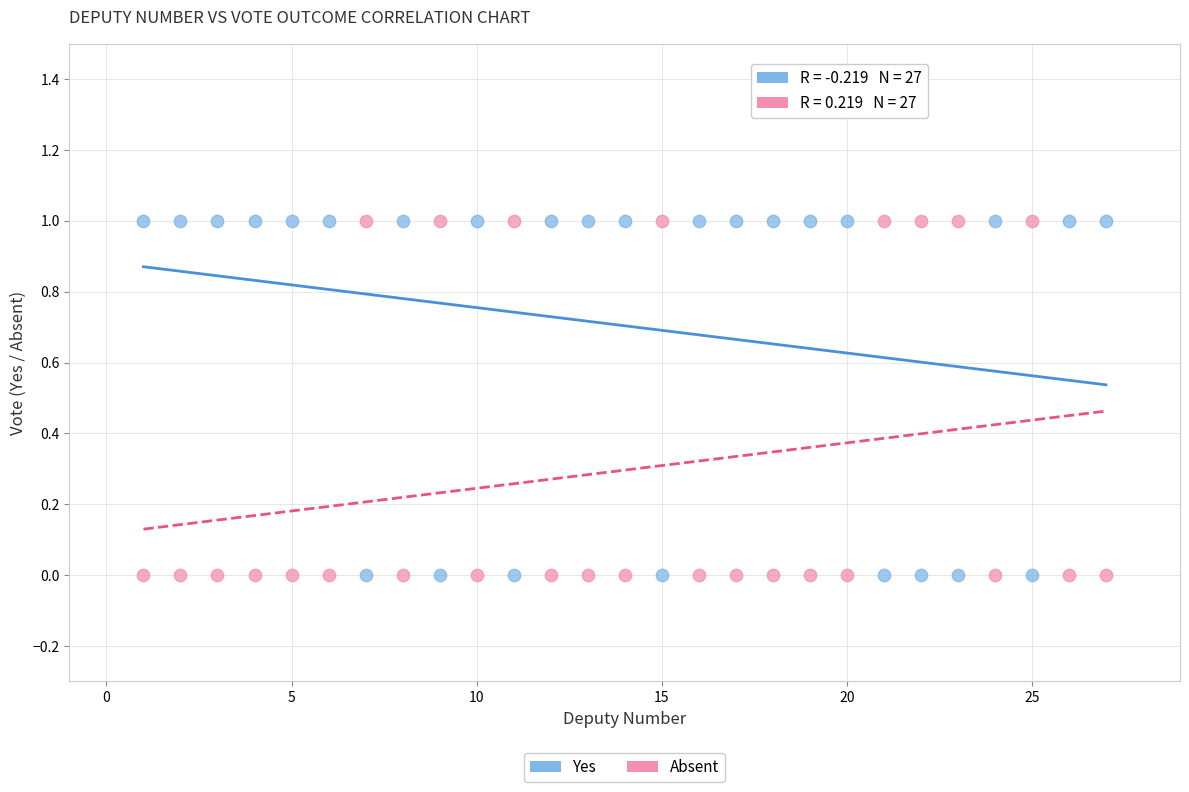

Across all data points, what is the range of X values (max minus min)?

26